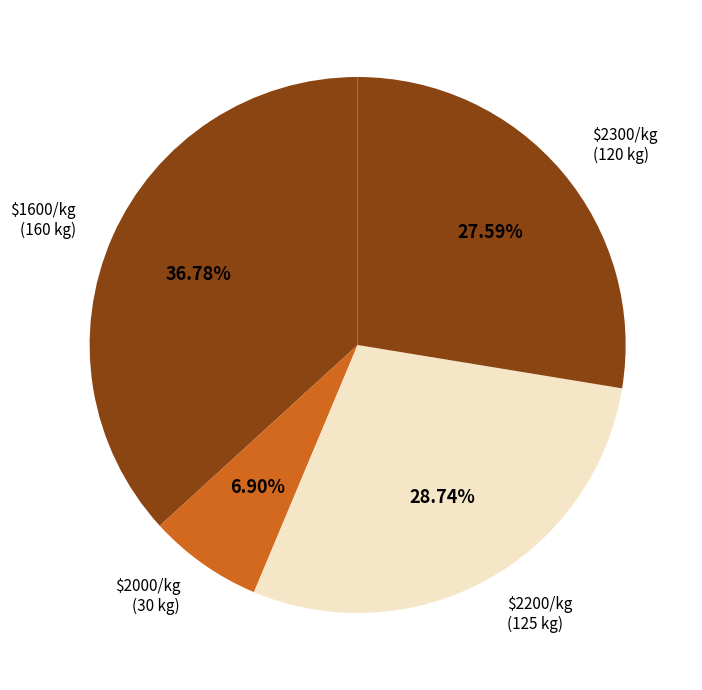

Rank the categories by value from lowest to highest.

$2000/kg (30 kg), $2300/kg (120 kg), $2200/kg (125 kg), $1600/kg (160 kg)